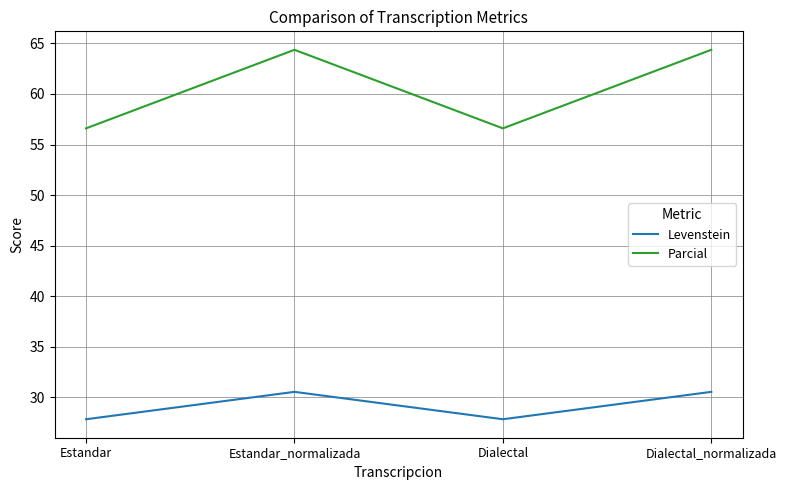

What is the sum of the Parcial values at Dialectal_normalizada and Estandar?

121.0